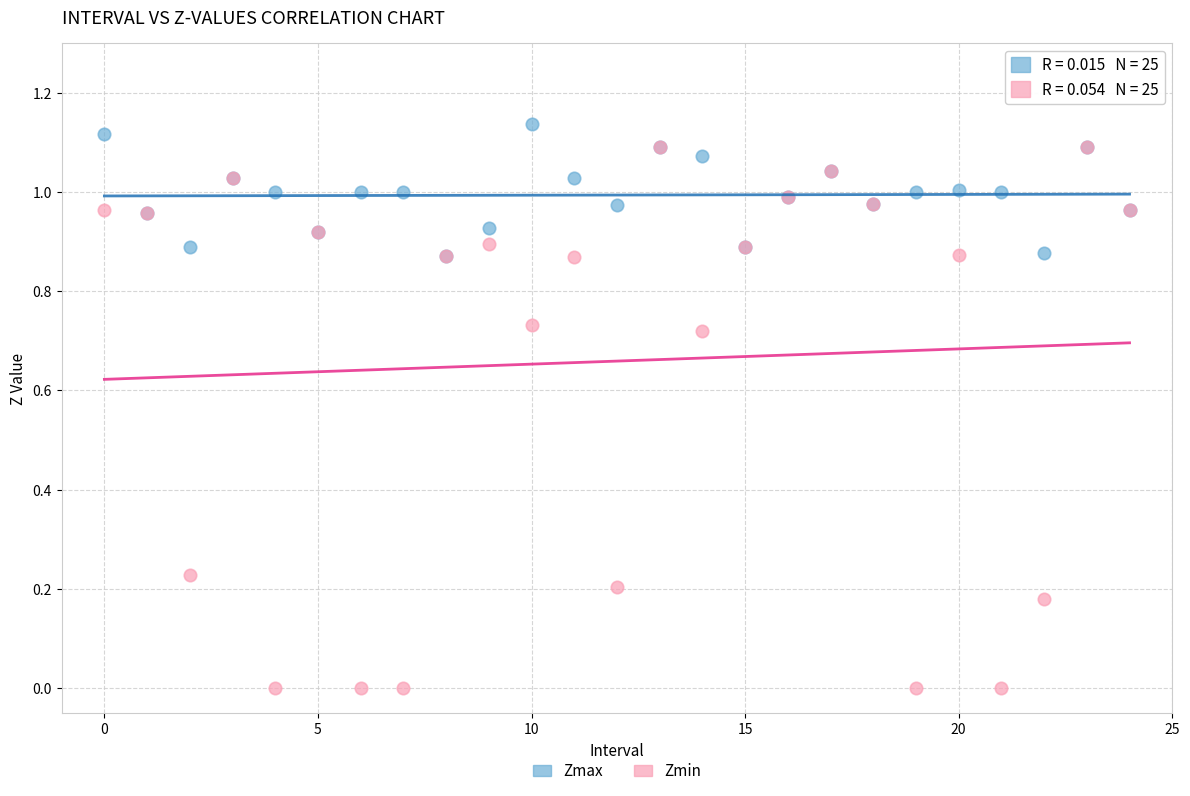

What are all the series names shown in the legend?

Zmax, Zmin